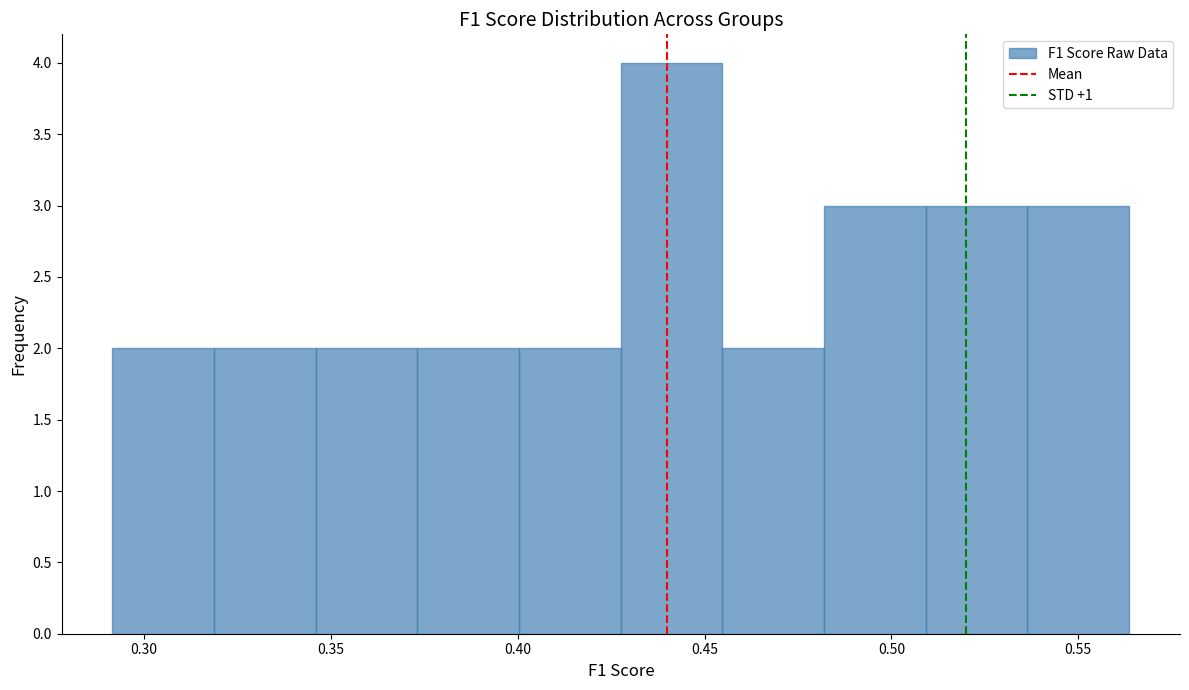

Reading left to right, list every bar in this chart as the range it spans on the x-axis followed by its height. Neither the bar edges nor the heights are printed on the chart, so give them approximately, as read against the axes.

0.290 to 0.320: 2
0.320 to 0.345: 2
0.345 to 0.375: 2
0.375 to 0.400: 2
0.400 to 0.430: 2
0.430 to 0.455: 4
0.455 to 0.480: 2
0.480 to 0.510: 3
0.510 to 0.535: 3
0.535 to 0.565: 3